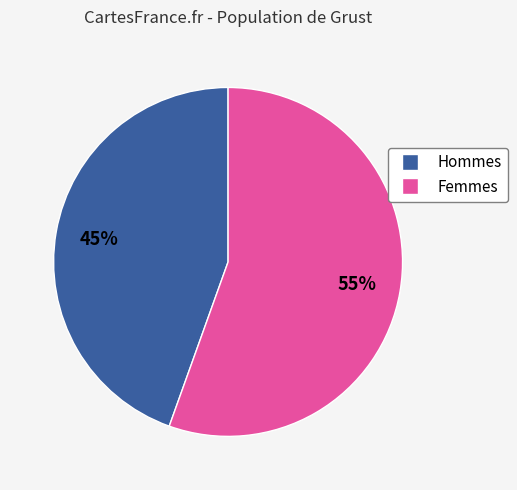

To the nearest percent, what portion does Hommes represent?

45%